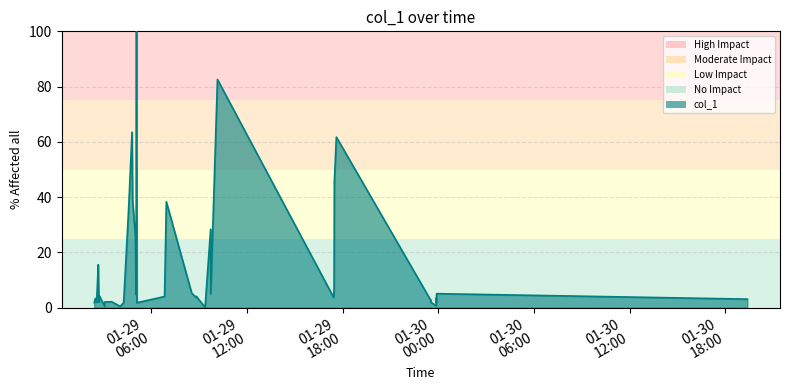

How many interior local peaks (higher than both neighbors) does the data have?

14